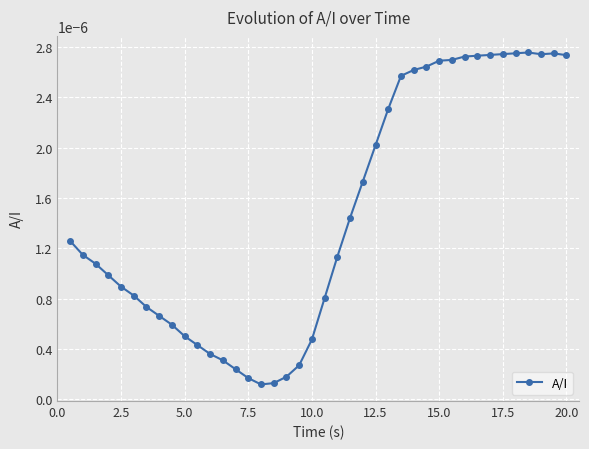

How many distinct data groups are displayed?

1